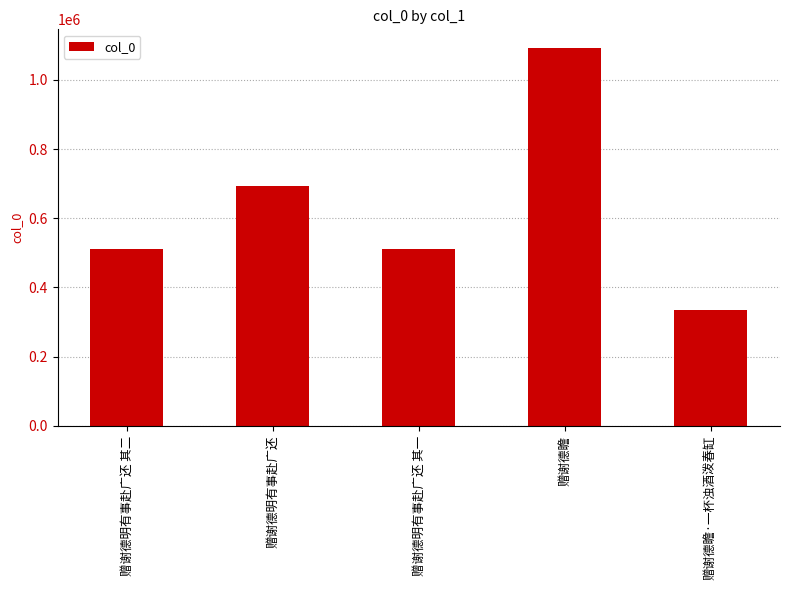

What is the label of the 1st bar from the left?

赠谢德明有事赴广还 其二